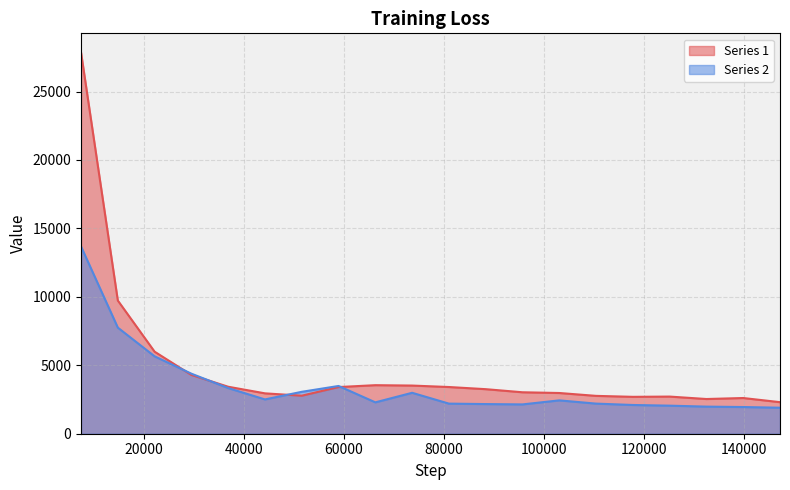

How many interior local valleys does the Series 1 series have?

3